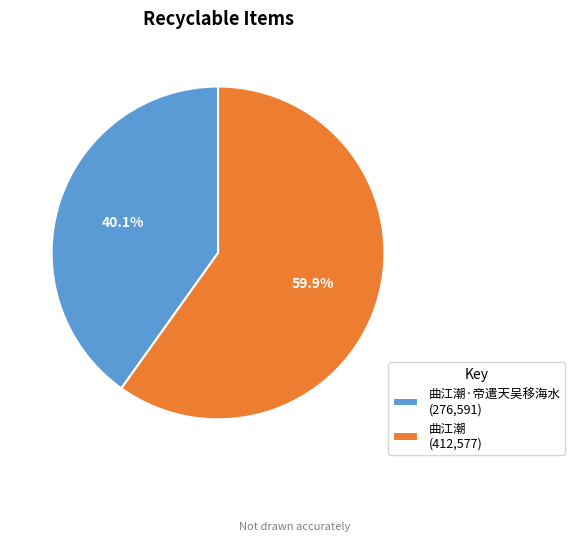

What is the largest slice in the pie chart?

曲江潮 (412,577)